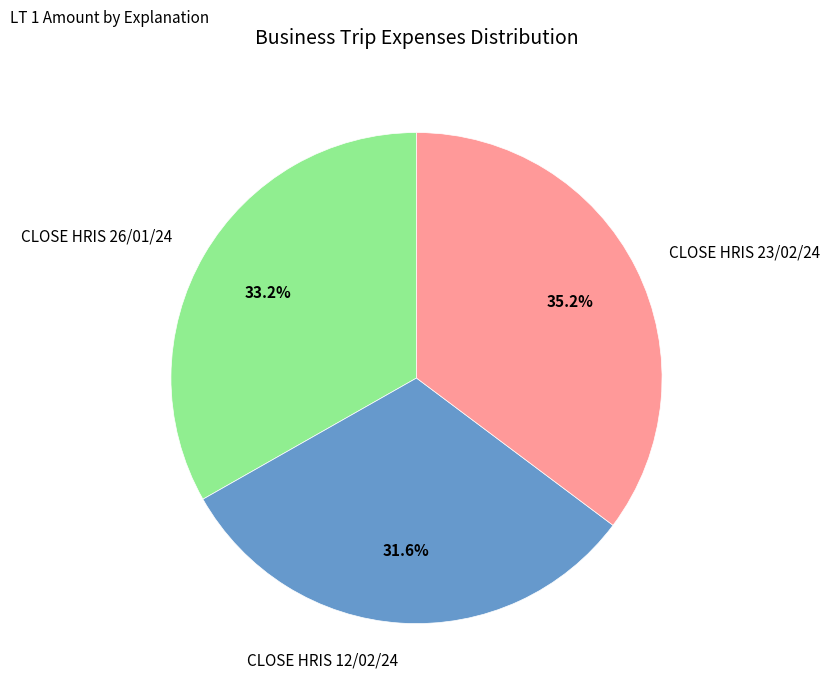

Rank the categories by value from lowest to highest.

CLOSE HRIS 12/02/24, CLOSE HRIS 26/01/24, CLOSE HRIS 23/02/24